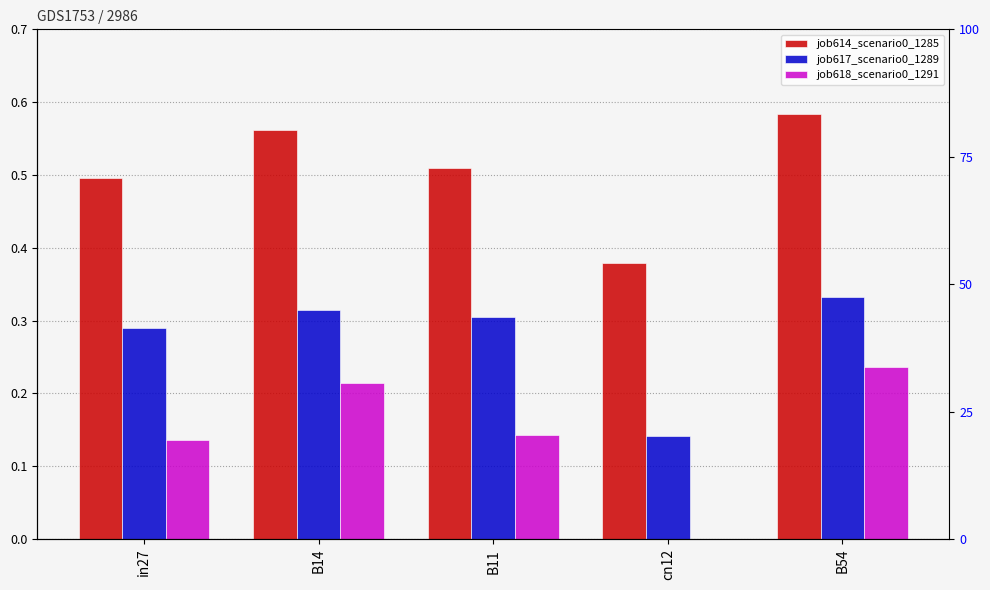

At which category is the sum across all series the highest?

B54